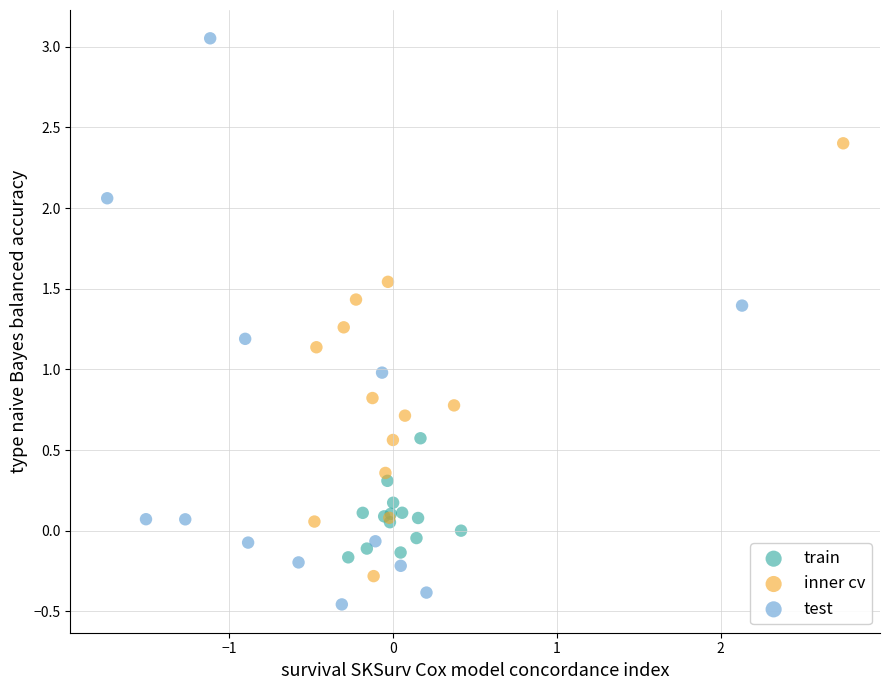

Which series has the widest spread of Y values?

test